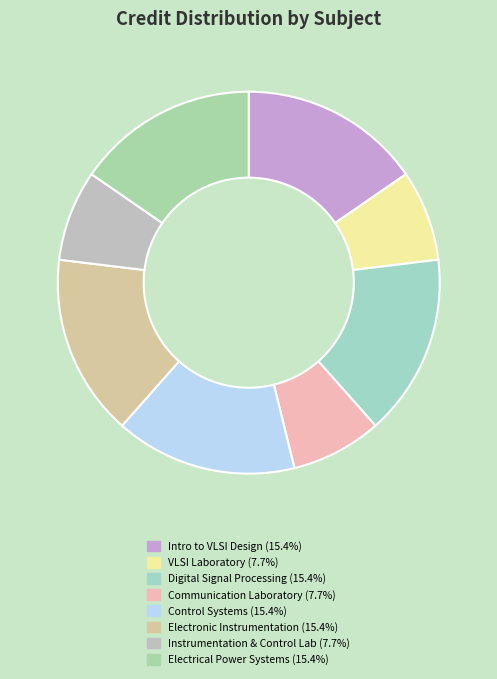

Which slice is the smallest?

VLSI Laboratory (EE311)